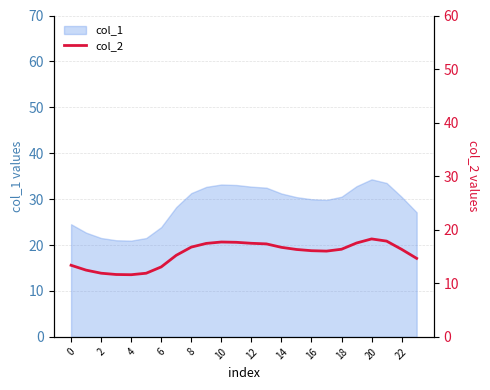

The col_1 series shows 10.4 at 0. True or false?

False